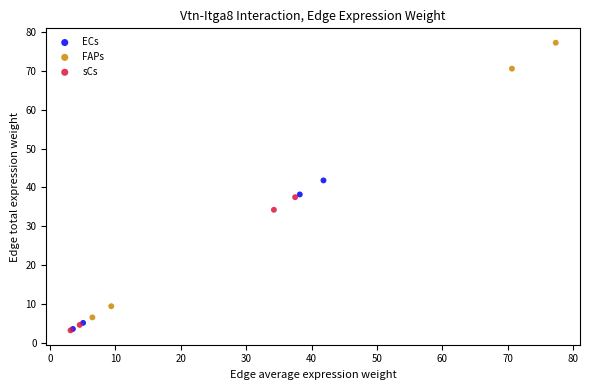

Which series has the widest spread of Y values?

FAPs